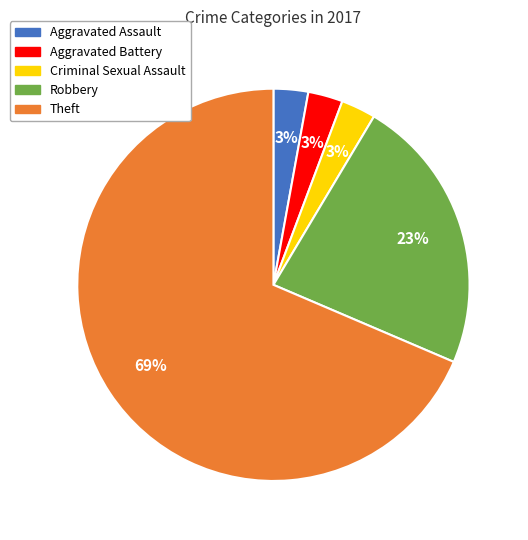

Which slice is the largest?

Theft